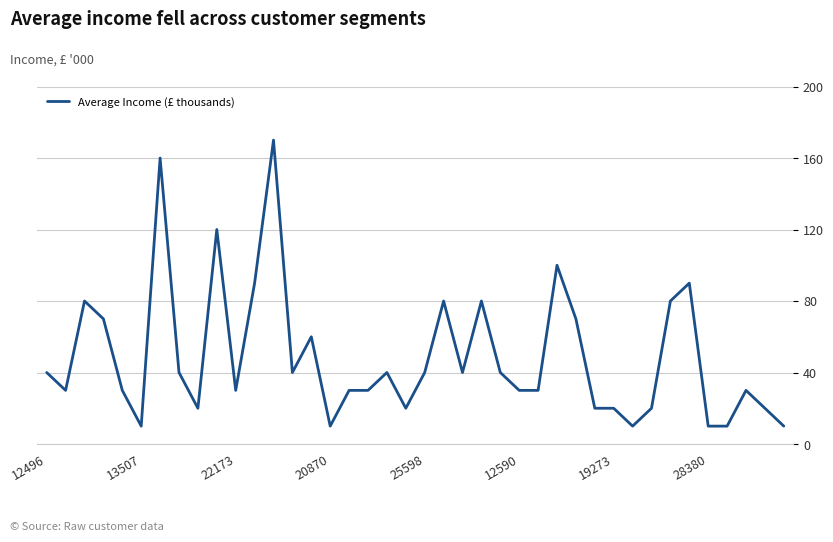

How many series are shown in this chart?

1